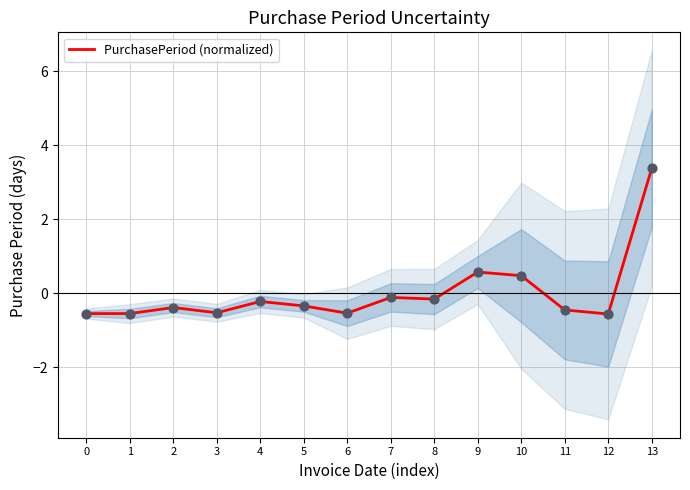

Between 7 and 8, which is larger?

7